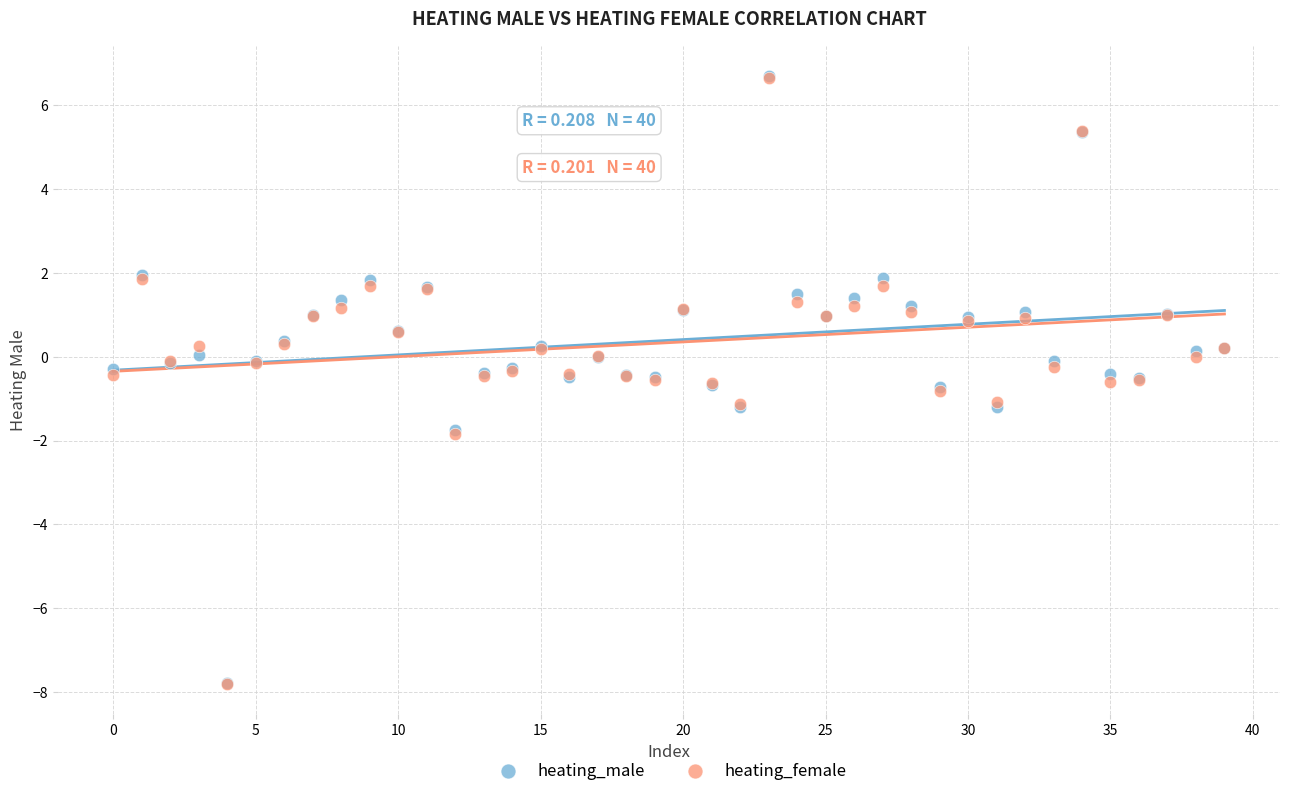

What are all the series names shown in the legend?

heating_male, heating_female